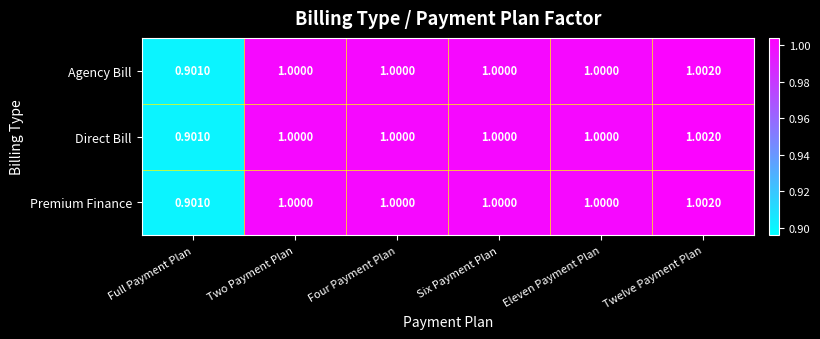

At which label is Agency Bill closest to 0?

Full Payment Plan